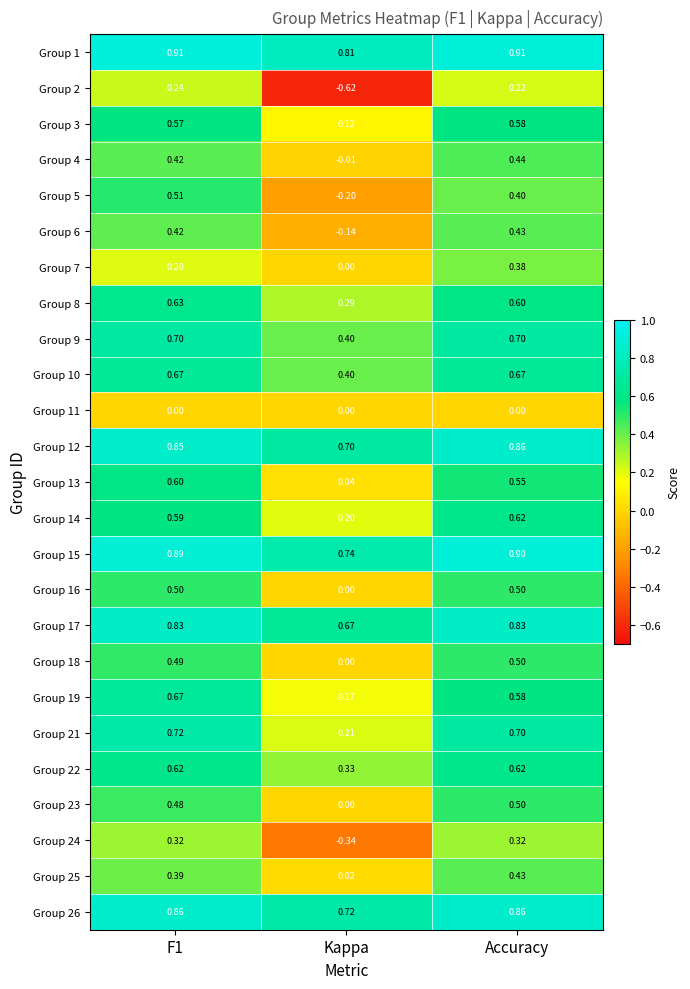

At which label is Group 14 closest to 0?

Kappa